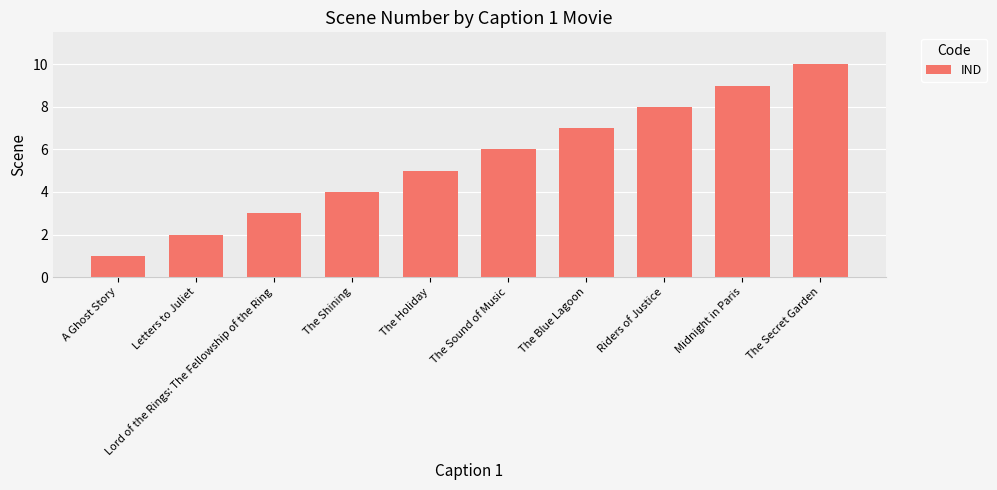

What is the difference between the maximum and minimum values?

9